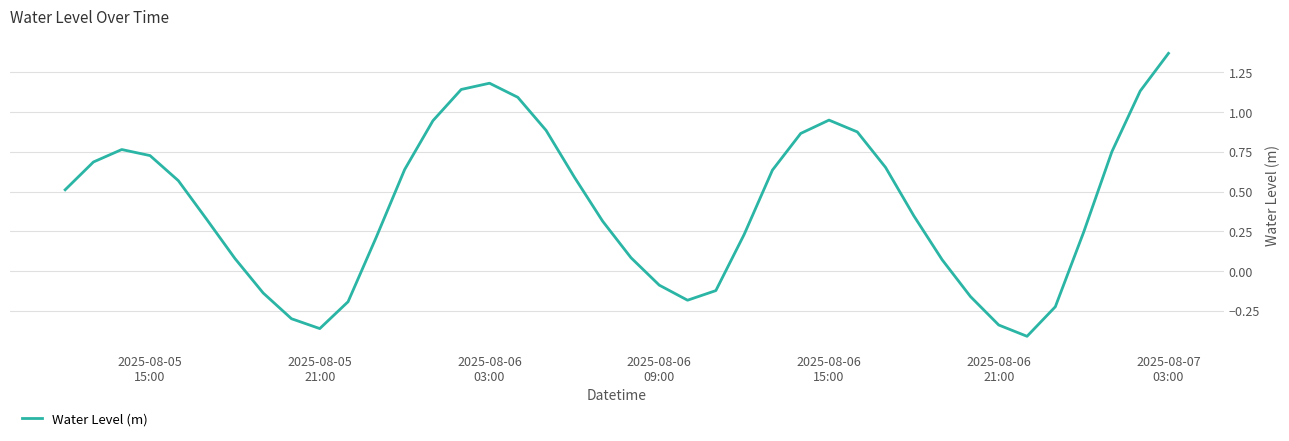

What is the difference between the maximum and minimum values?

1.8